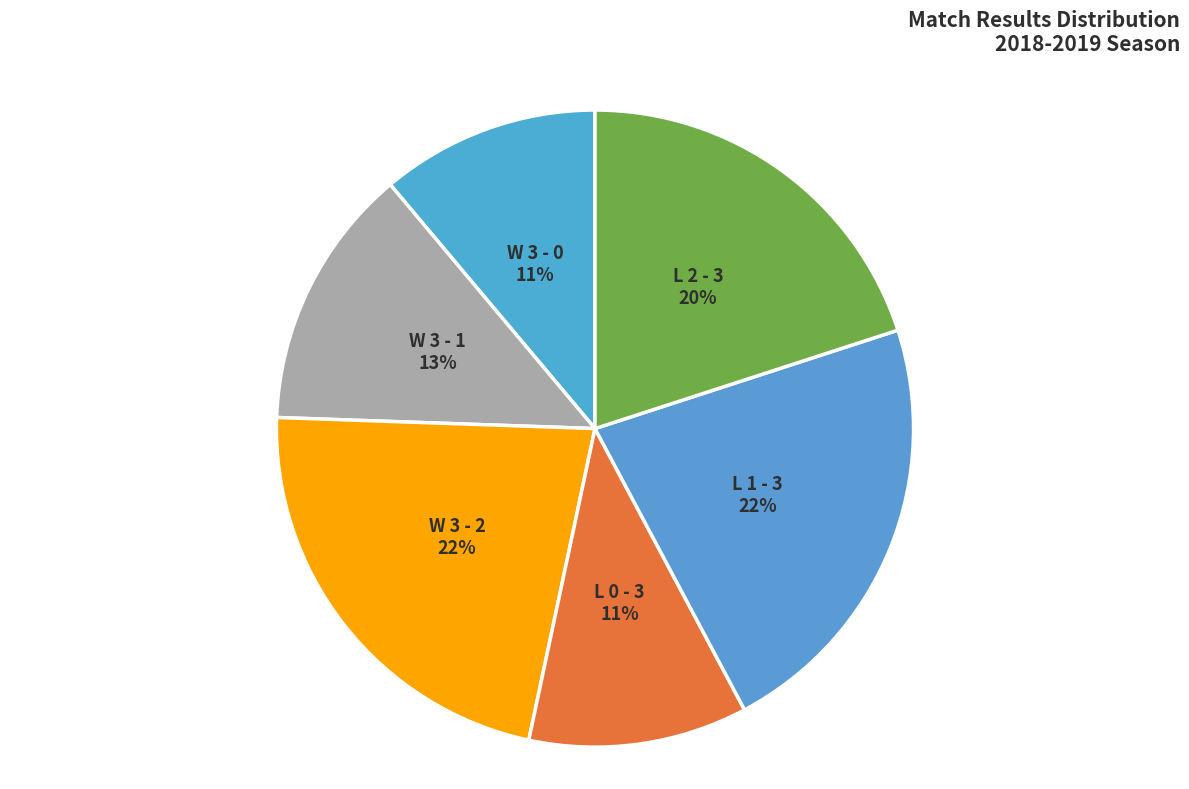

To the nearest percent, what is the combined percentage of L 1 - 3 and L 2 - 3?

42%